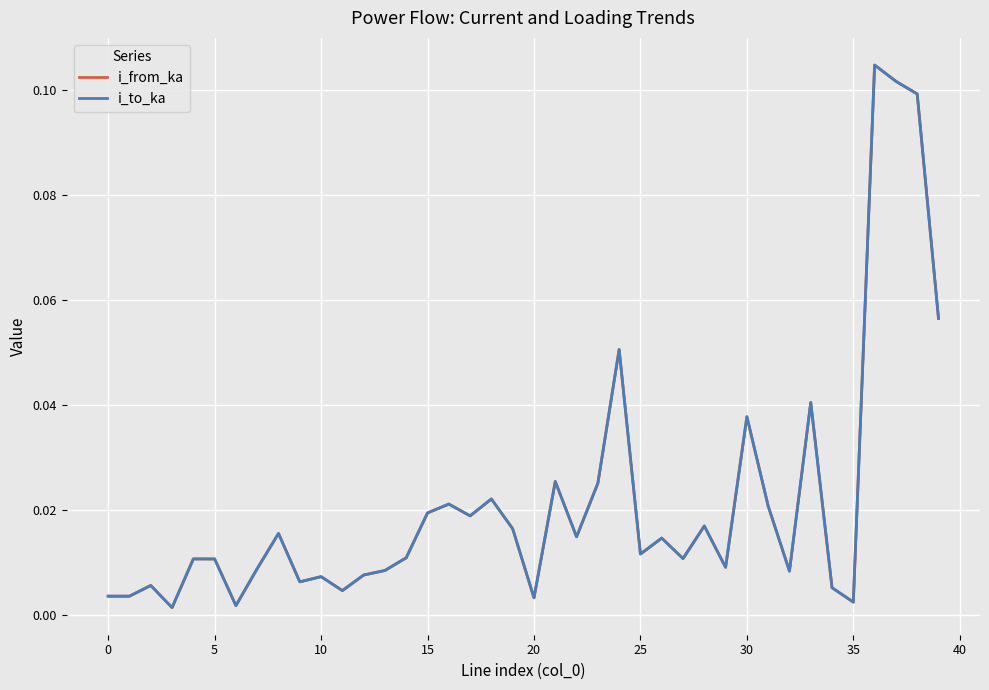

At how many categories does at least one series exceed 0?

40